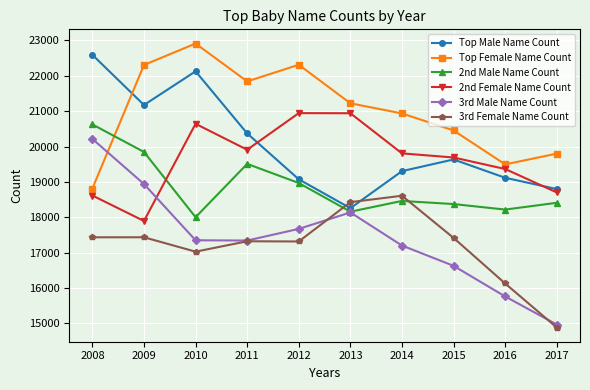

What is the minimum value shown in the chart?

14883